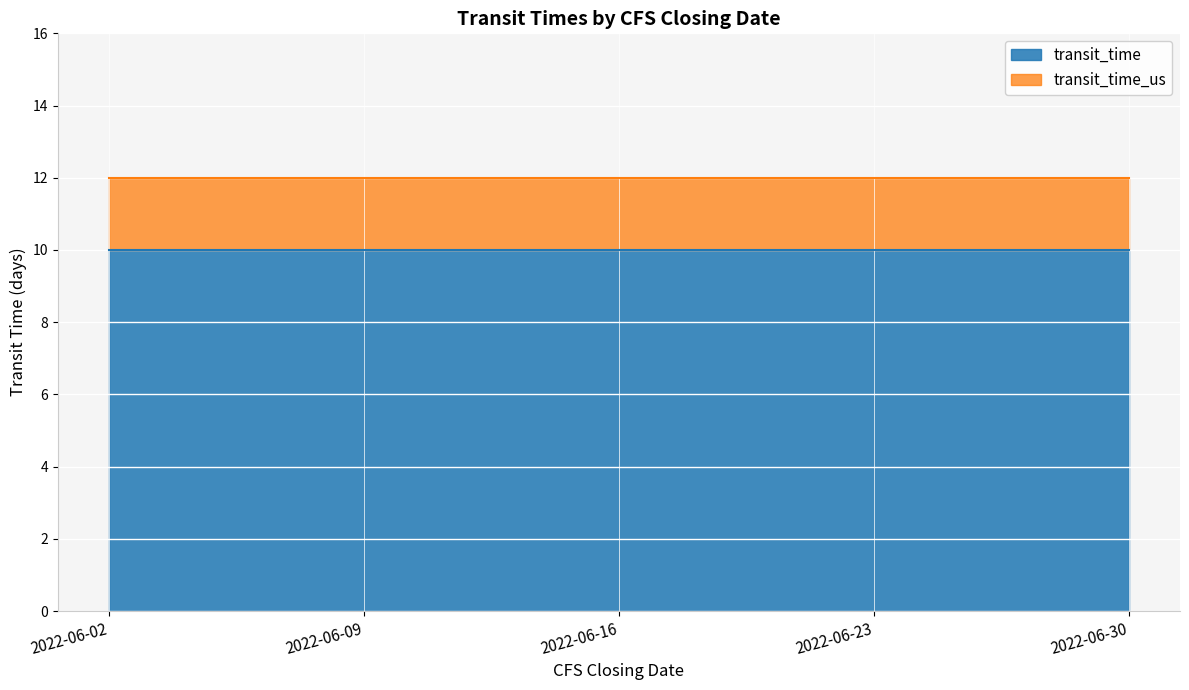

Reading left to right, extract all data points from this chart.

transit_time: 2022-06-02=10	2022-06-09=10	2022-06-16=10	2022-06-23=10	2022-06-30=10
transit_time_us: 2022-06-02=12	2022-06-09=12	2022-06-16=12	2022-06-23=12	2022-06-30=12